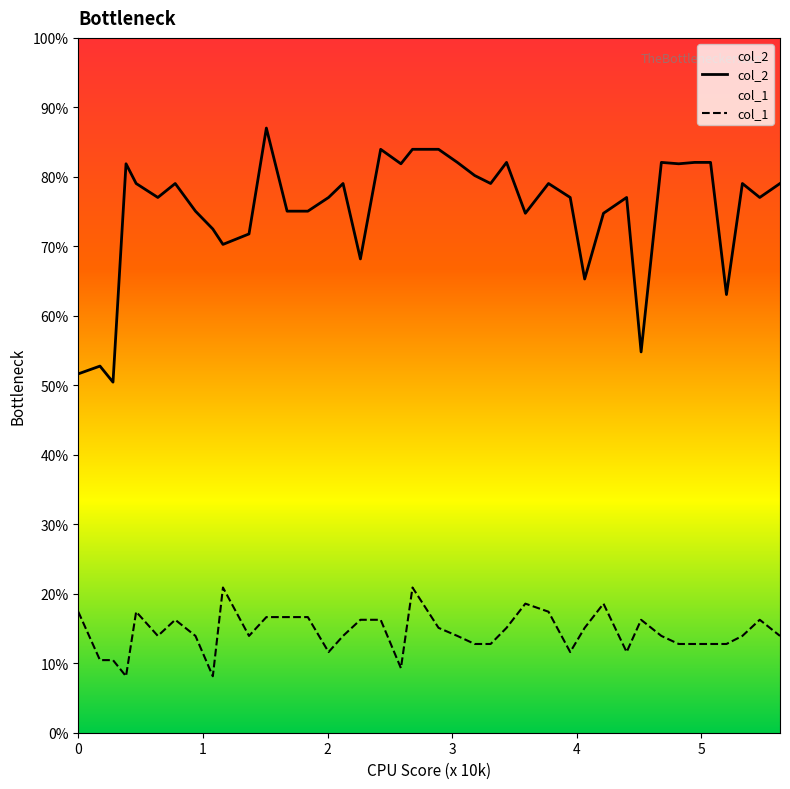

What is the lowest value of the col_2 series?

50.5